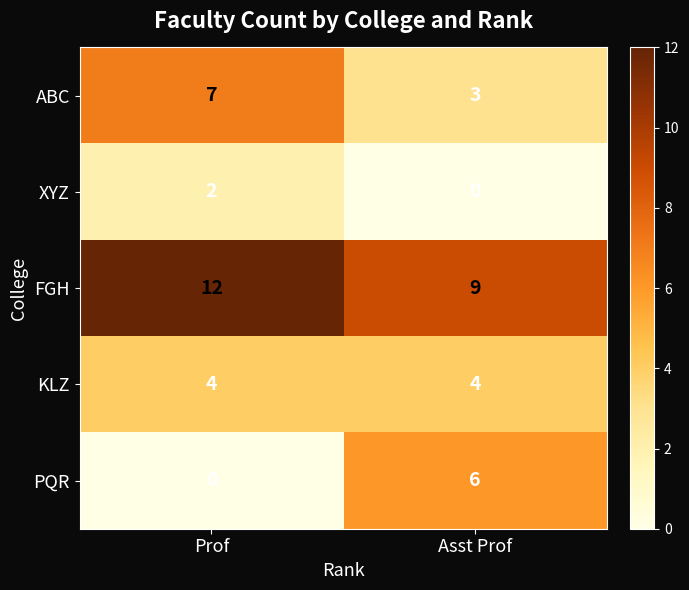

What is the total value across all series at Prof?

25